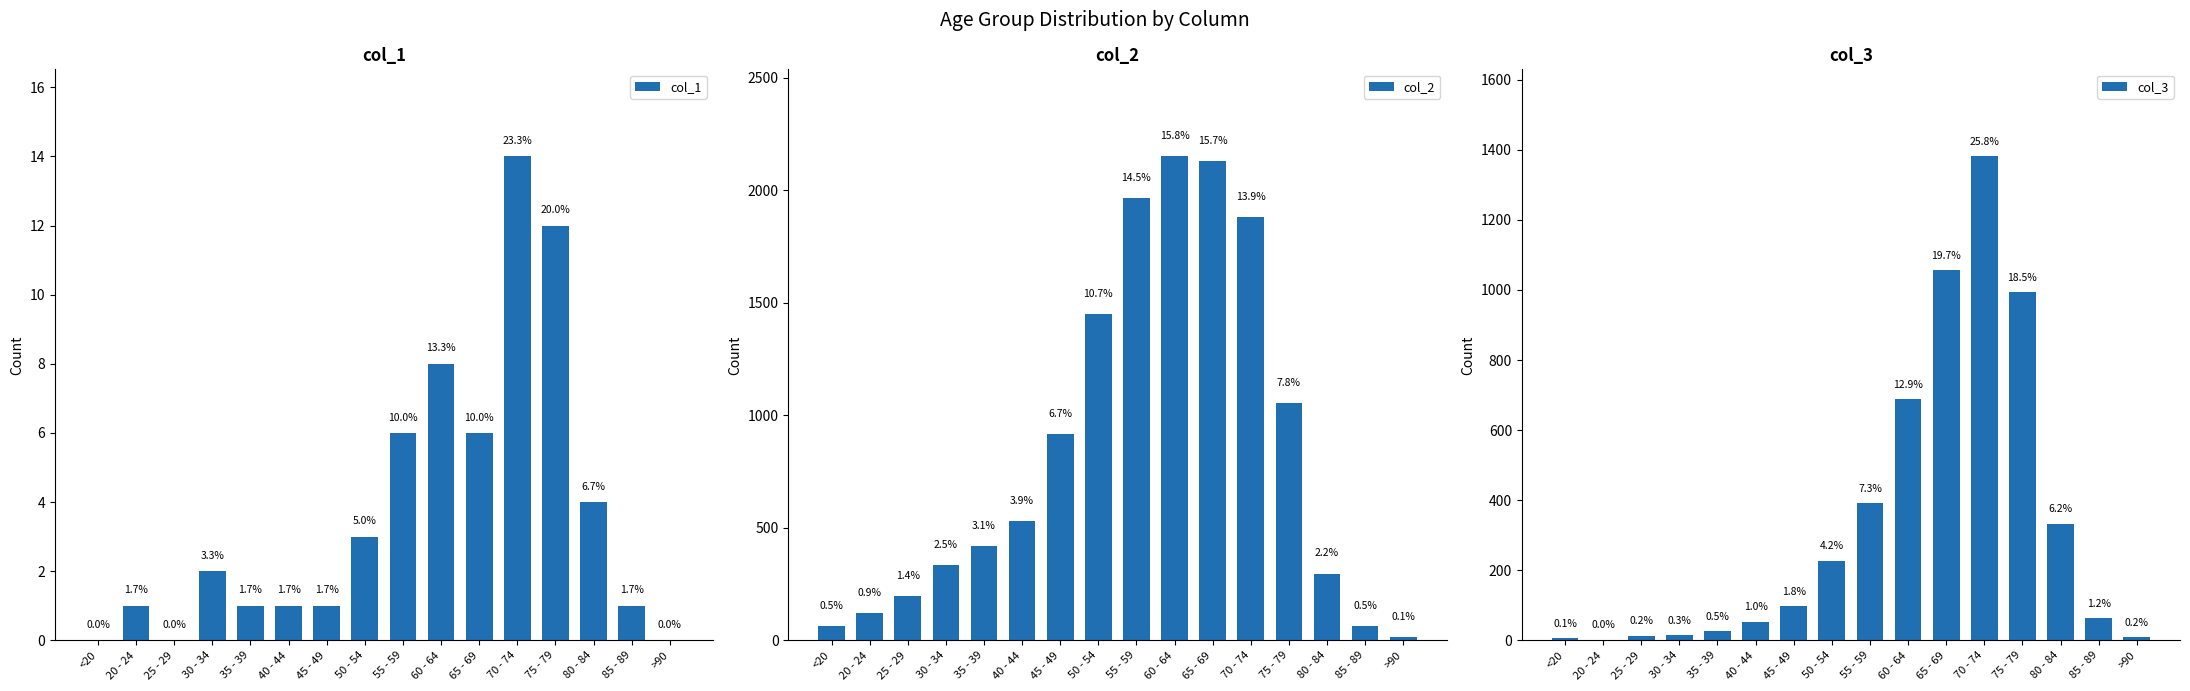

Which category has the highest value in the col_3 series?

70 - 74